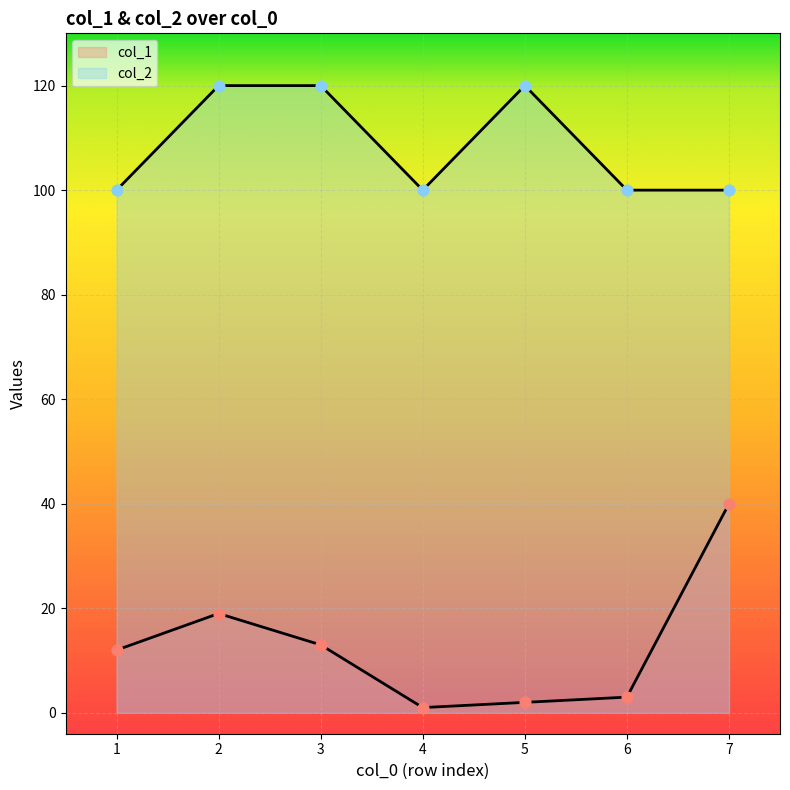

At how many categories does at least one series exceed 98?

7